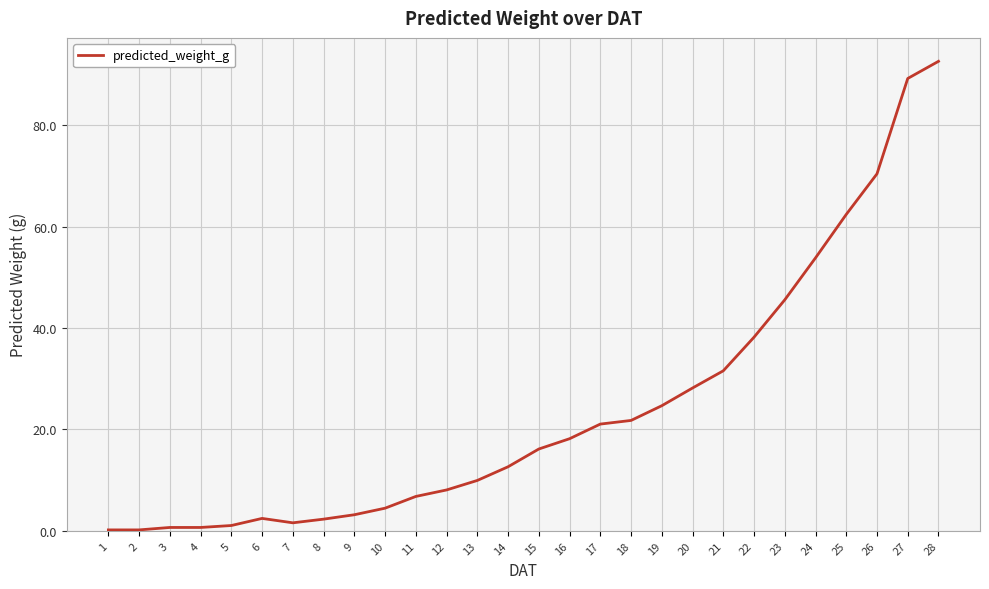

Is it true that the value at 21 is 31.6?

True